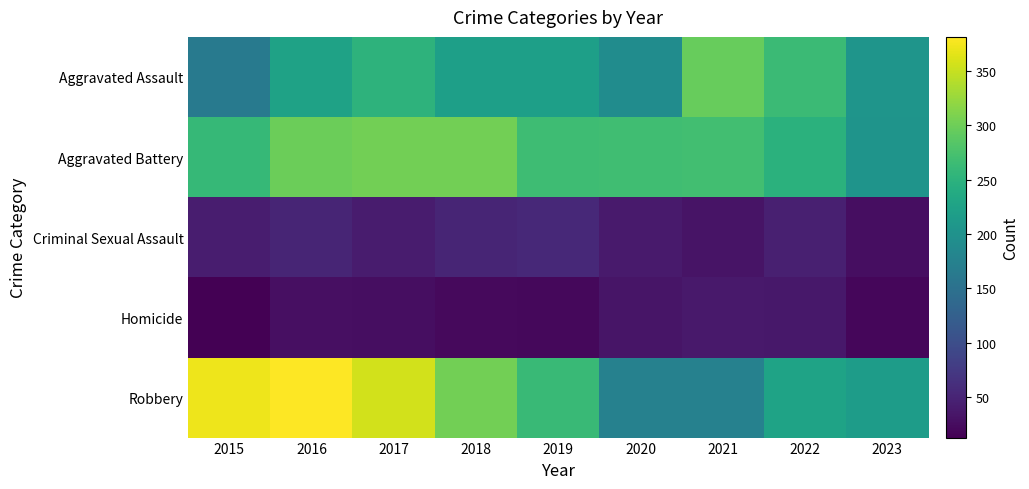

Reading right to left, list all the values displayed in this chart.

Aggravated Assault: 2023=205	2022=264	2021=295	2020=192	2019=220	2018=220	2017=251	2016=225	2015=164
Aggravated Battery: 2023=204	2022=248	2021=270	2020=268	2019=267	2018=302	2017=303	2016=298	2015=259
Criminal Sexual Assault: 2023=27	2022=45	2021=33	2020=40	2019=55	2018=51	2017=41	2016=51	2015=43
Homicide: 2023=19	2022=36	2021=38	2020=34	2019=21	2018=23	2017=27	2016=28	2015=13
Robbery: 2023=216	2022=226	2021=175	2020=174	2019=263	2018=302	2017=356	2016=381	2015=372